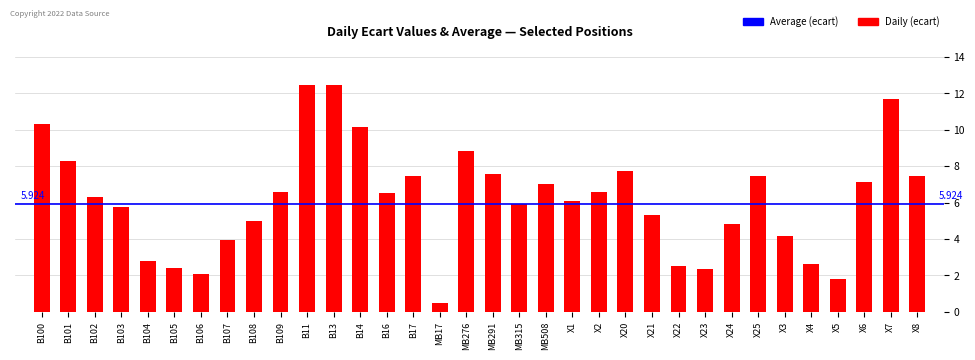

Which label corresponds to the smallest value in the chart?

MB17